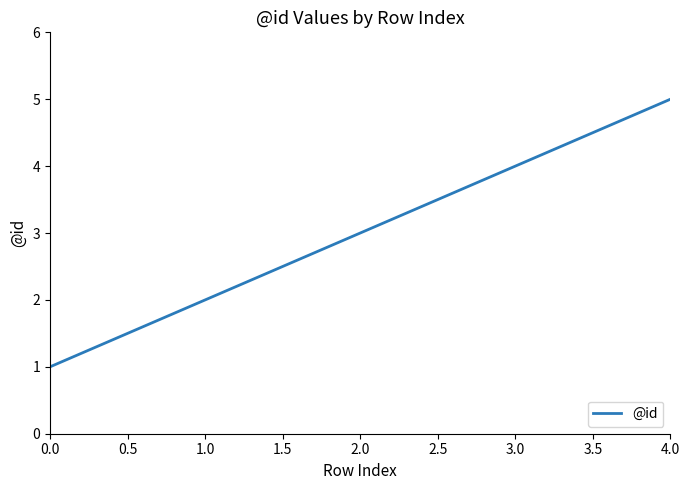

List the labels in order of value, smallest first.

0.0, 1.0, 2.0, 3.0, 4.0